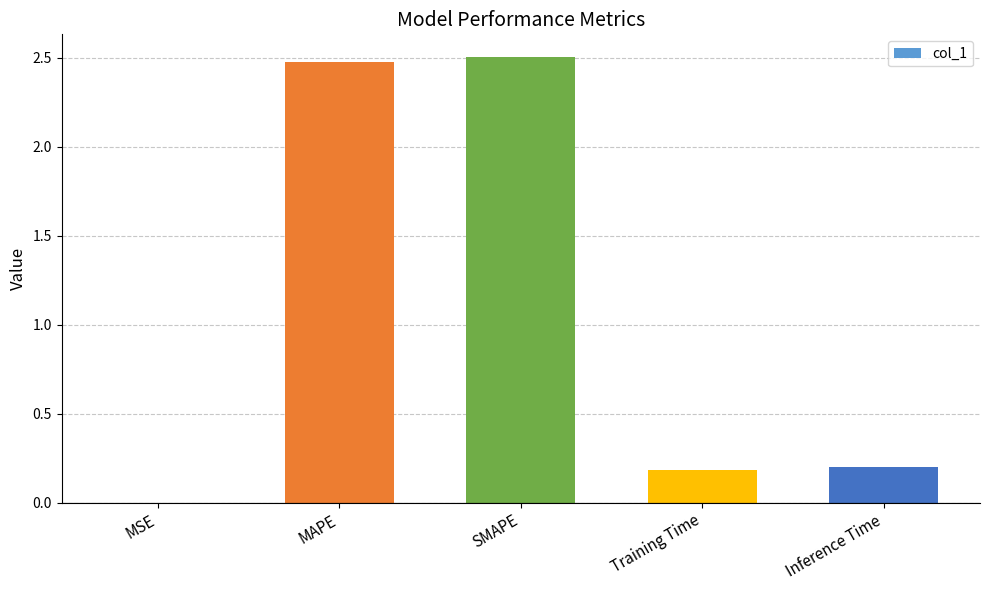

What is the sum of the values at MSE and Inference Time?

0.2